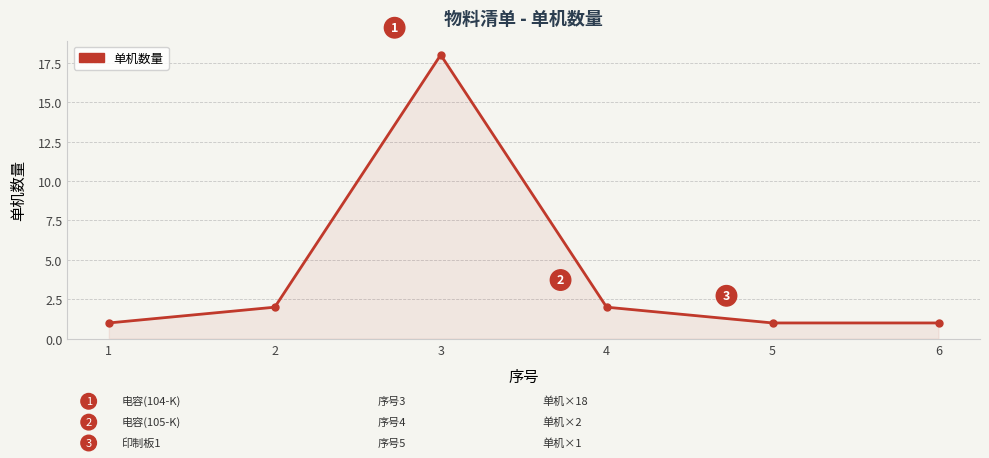

What value does the data have at 6?

1